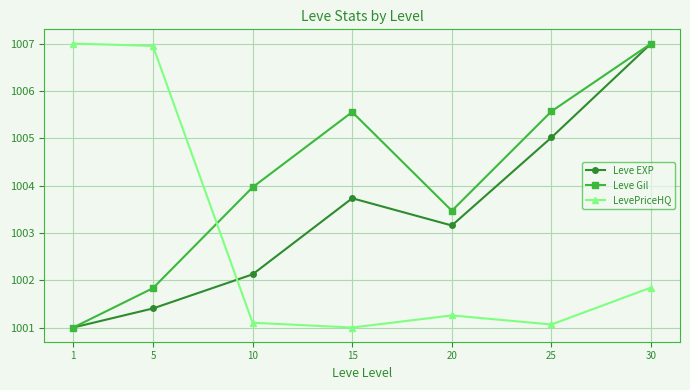

Is this an area chart (filled region under the line)?

No